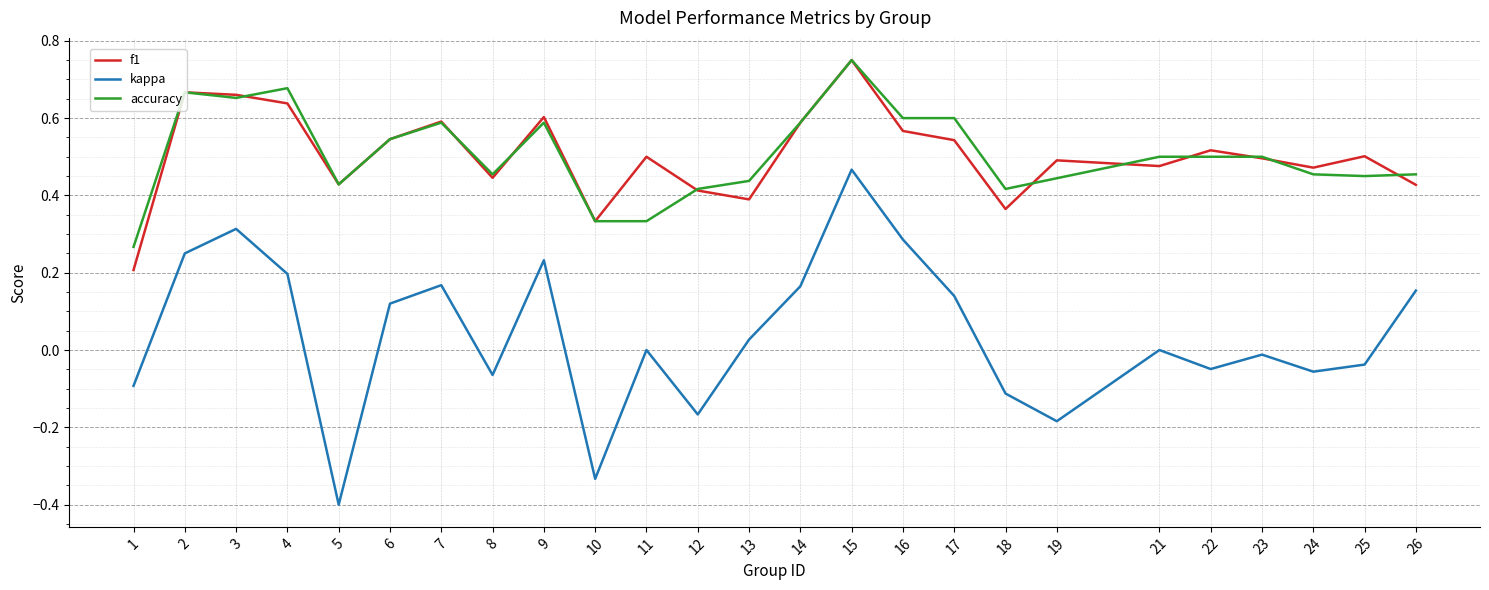

True or false: f1 and kappa cross at least once.

False